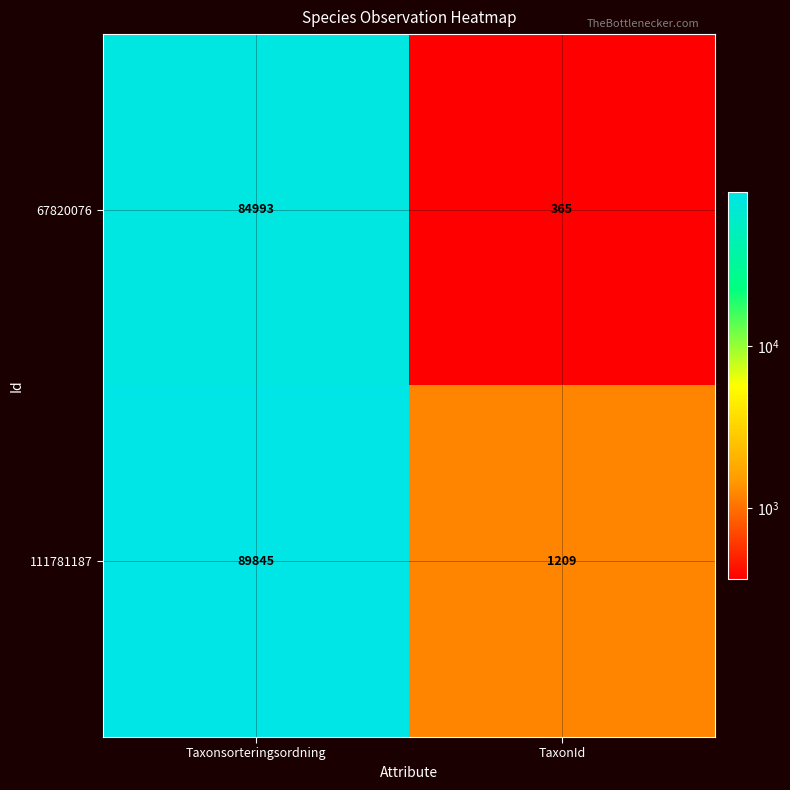

Which series has the largest total across all categories?

111781187